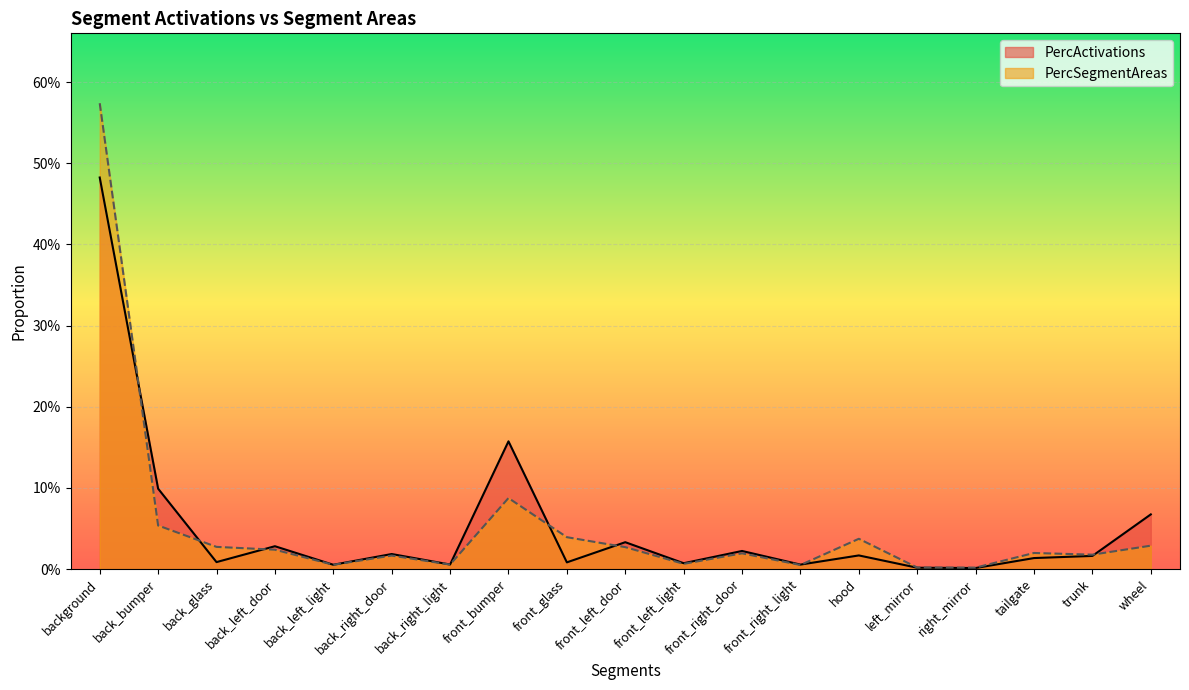

Is it true that PercActivations equals 0.2 at background?

False